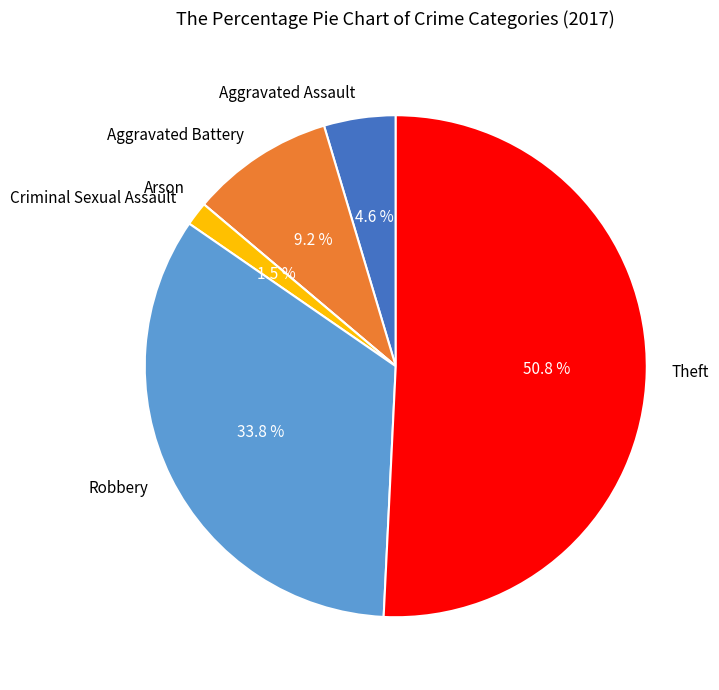

Is it true that Theft is 51% of the pie?

True